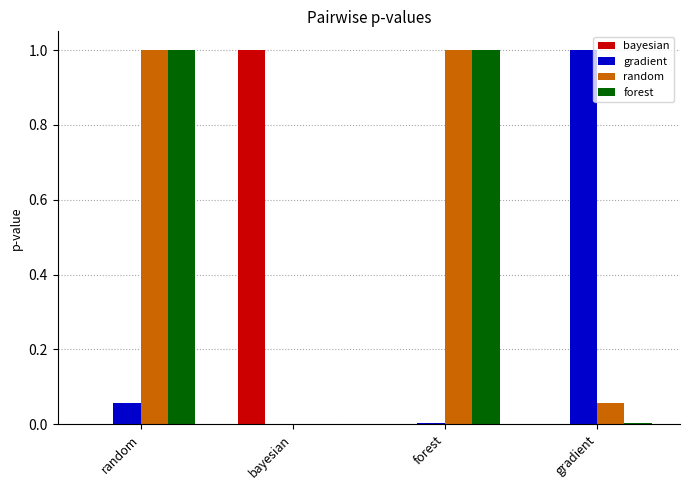

Is it true that forest equals 1.0 at random?

True